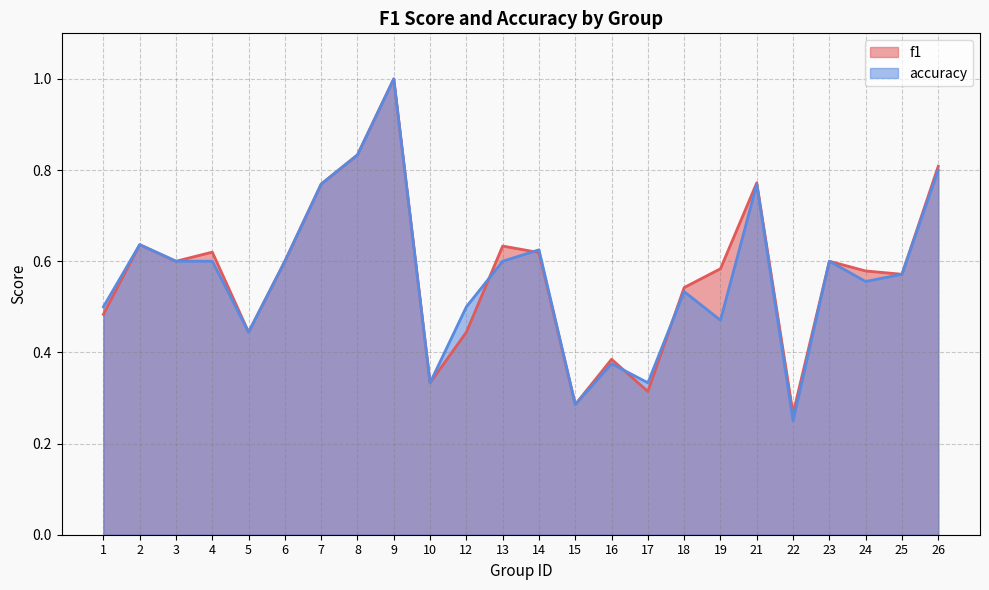

The accuracy series shows 0.4 at 22. True or false?

False